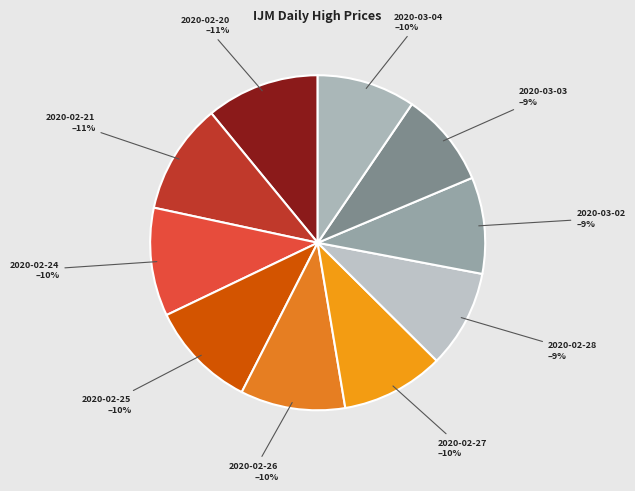

True or false: 2020-02-25 accounts for 10% of the total.

True